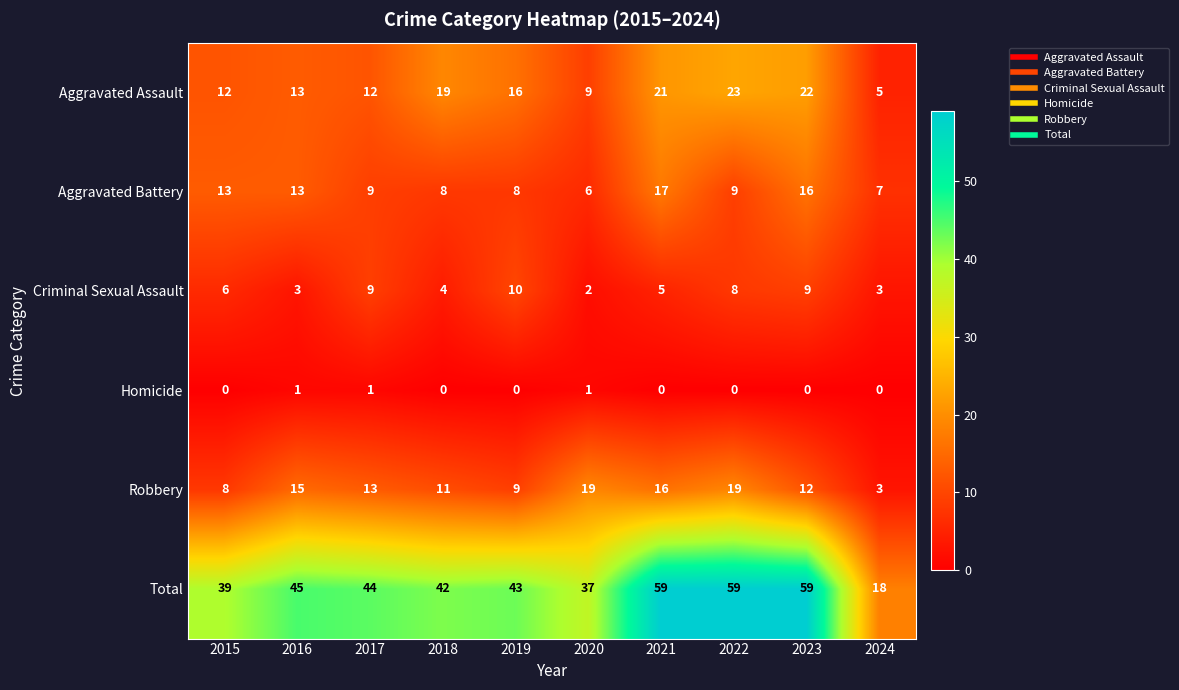

True or false: Homicide has a value of 0 at 2024.

True